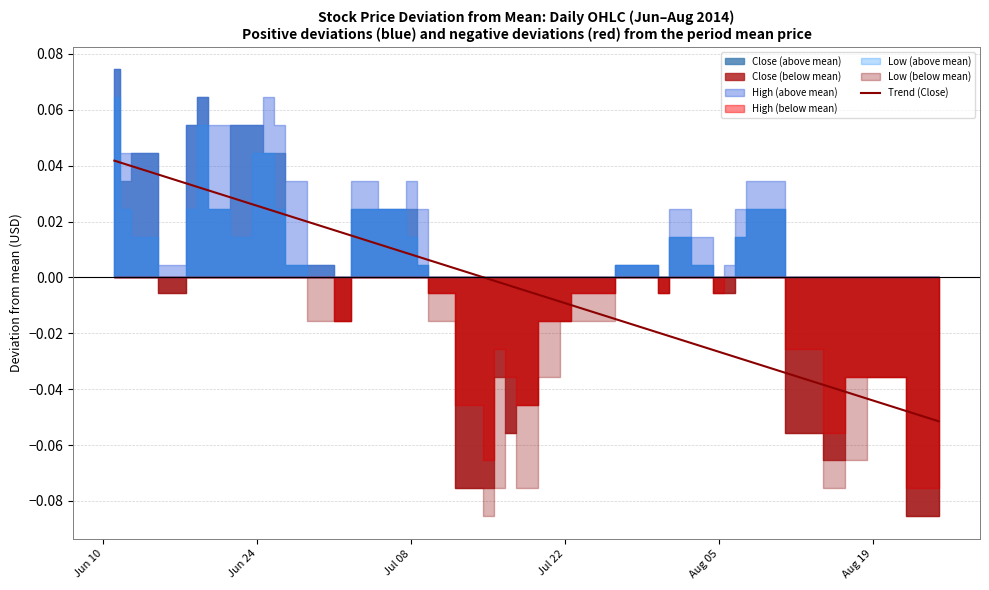

What is the minimum value shown in the chart?

-0.1